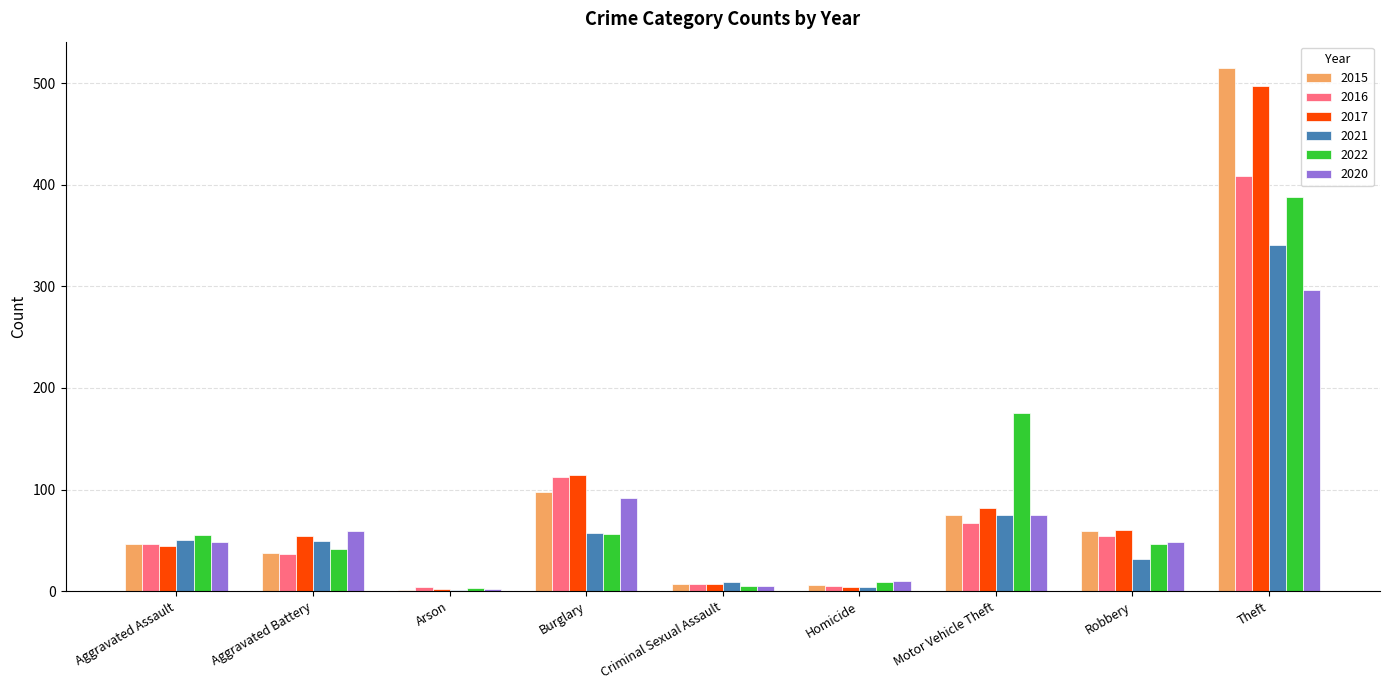

The value of 2015 at Robbery is 40. True or false?

False